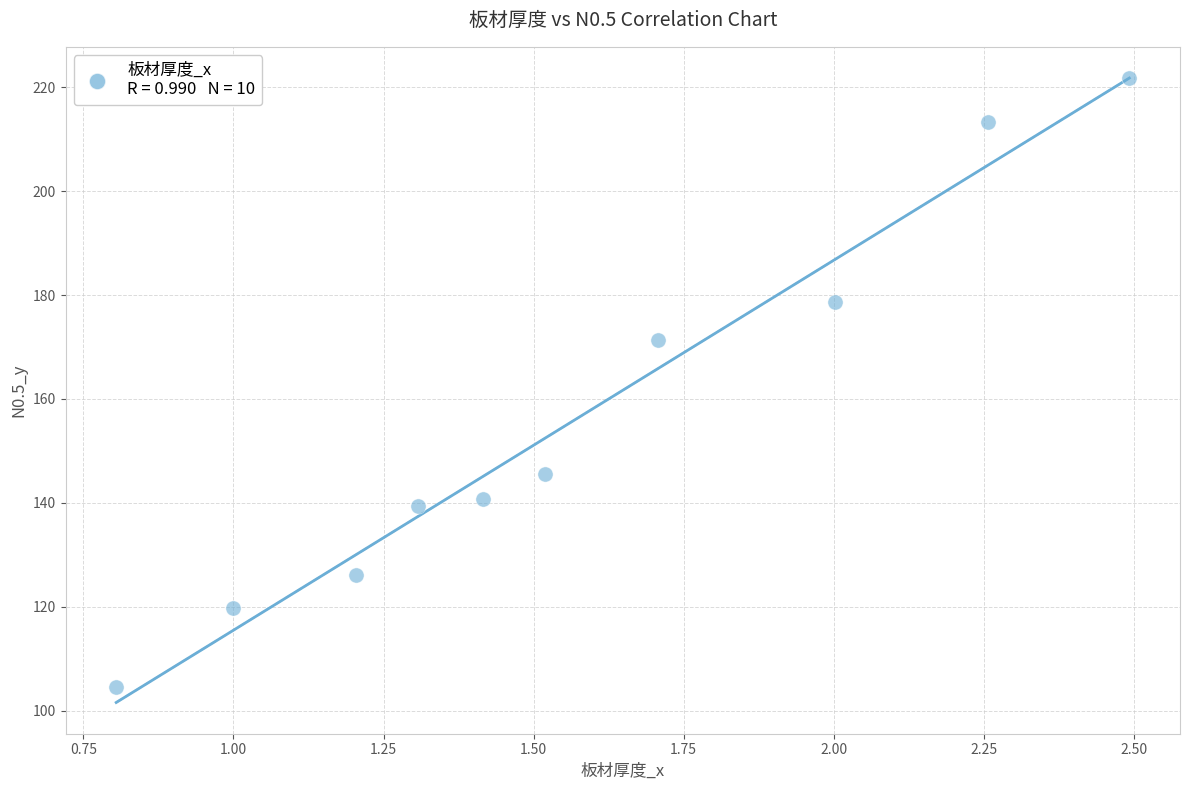

What is the average X value?

1.6